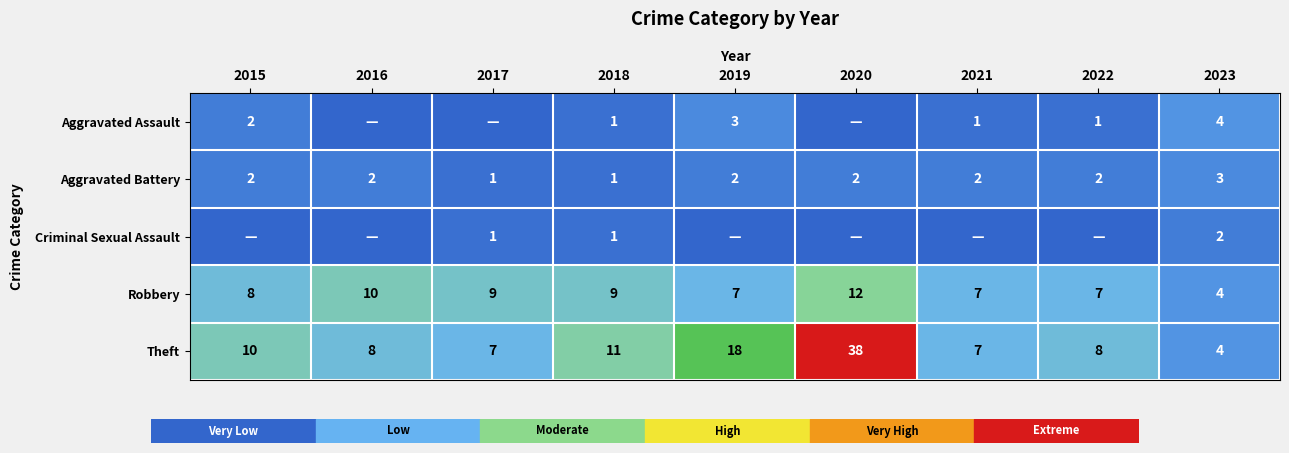

The value of Robbery at 2021 is 7. True or false?

True